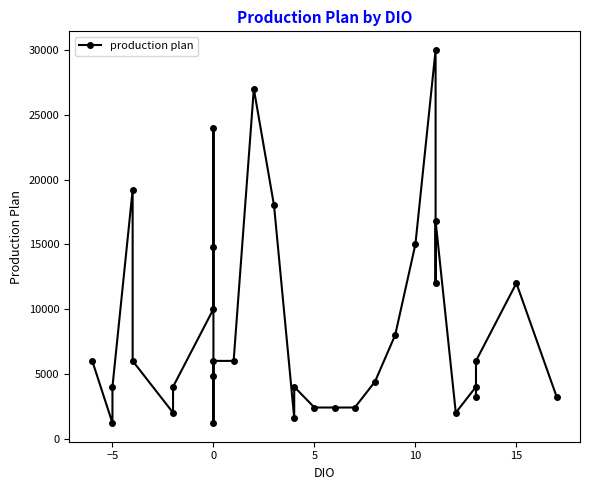

At which category does the data reach its first local valley?

−5